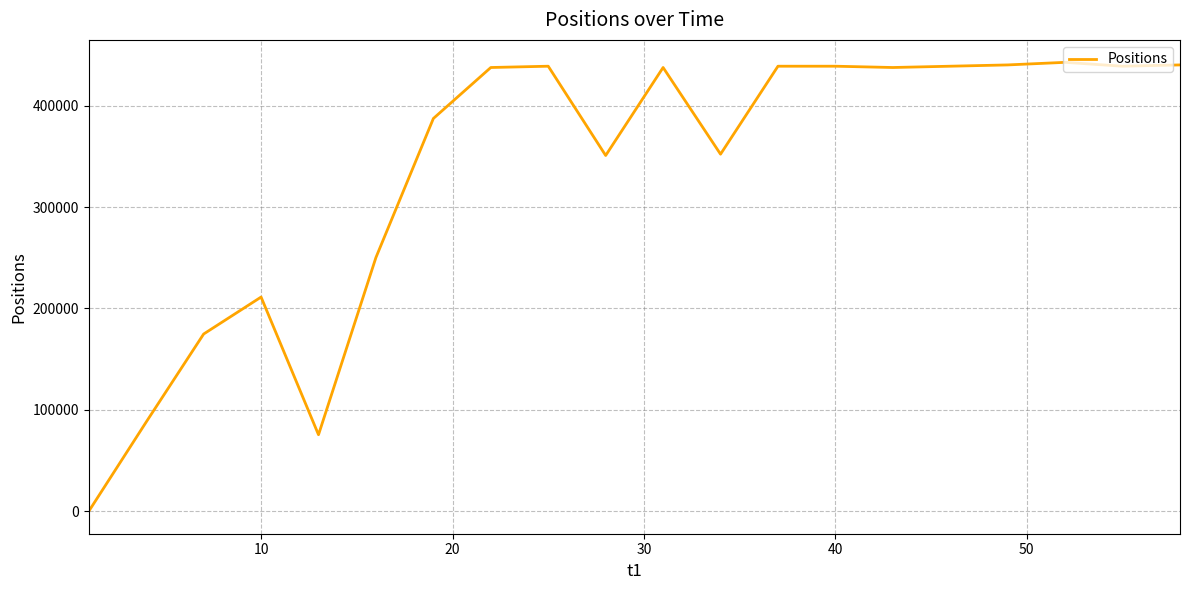

What is the maximum value shown in the chart?

442736.3